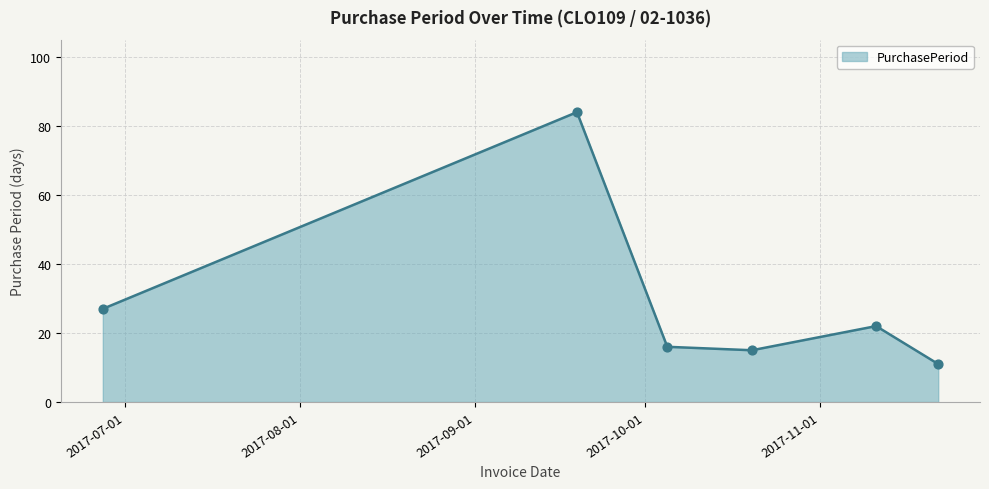

What is the difference between the maximum and minimum values?

73